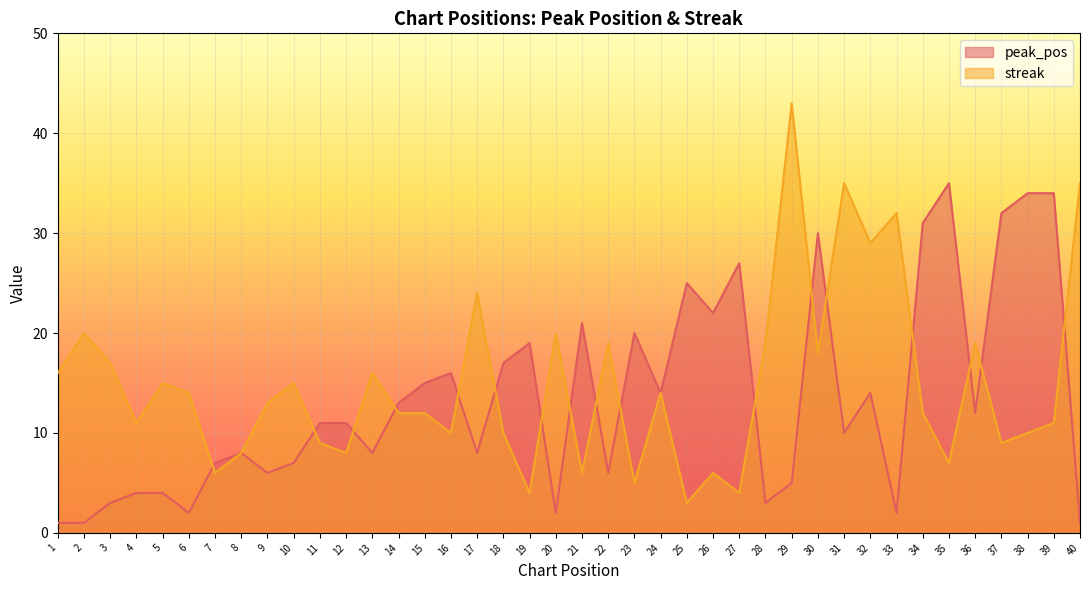

Which series ends up on top after the final intersection of peak_pos and streak?

streak